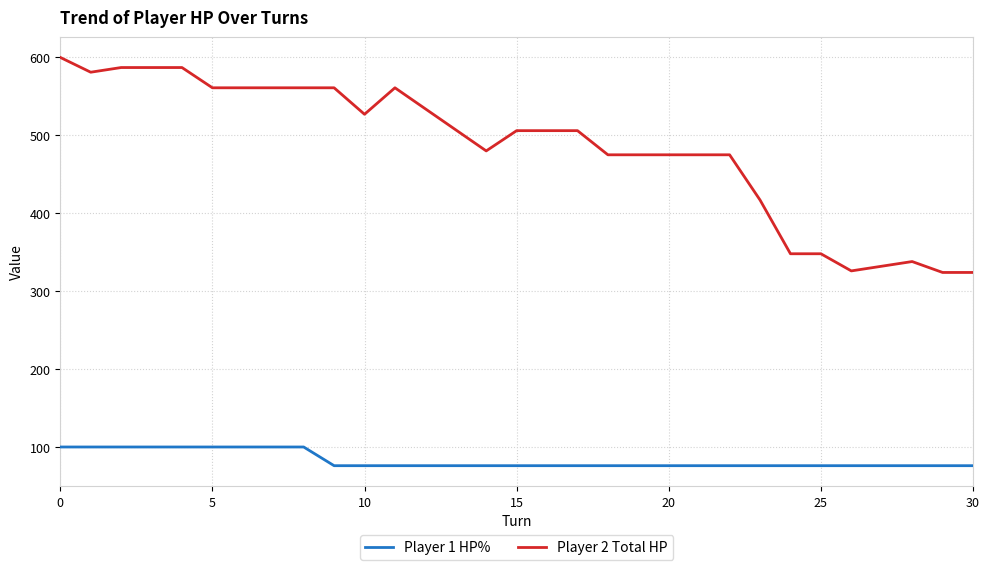

Which series has the largest total across all categories?

Player 2 Total HP